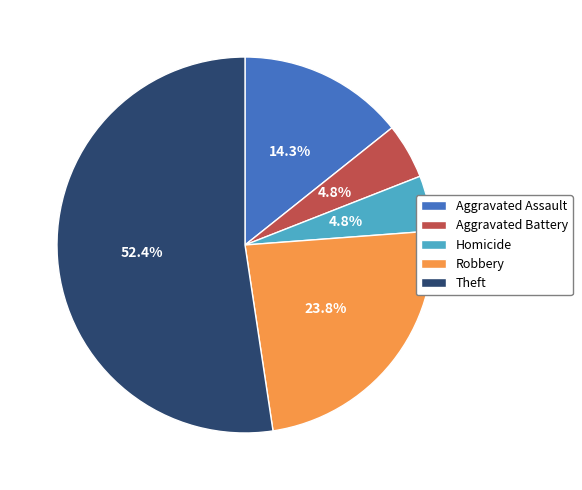

How many segments does this pie chart have?

5